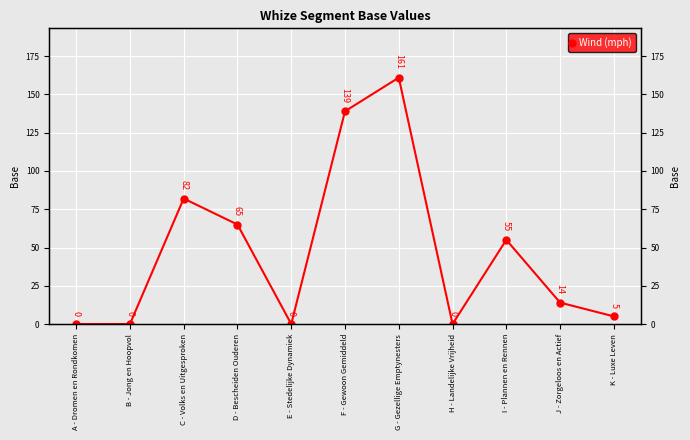

Reading left to right, what are all the values shown in this chart?

0	0	82	65	0	139	161	0	55	14	5